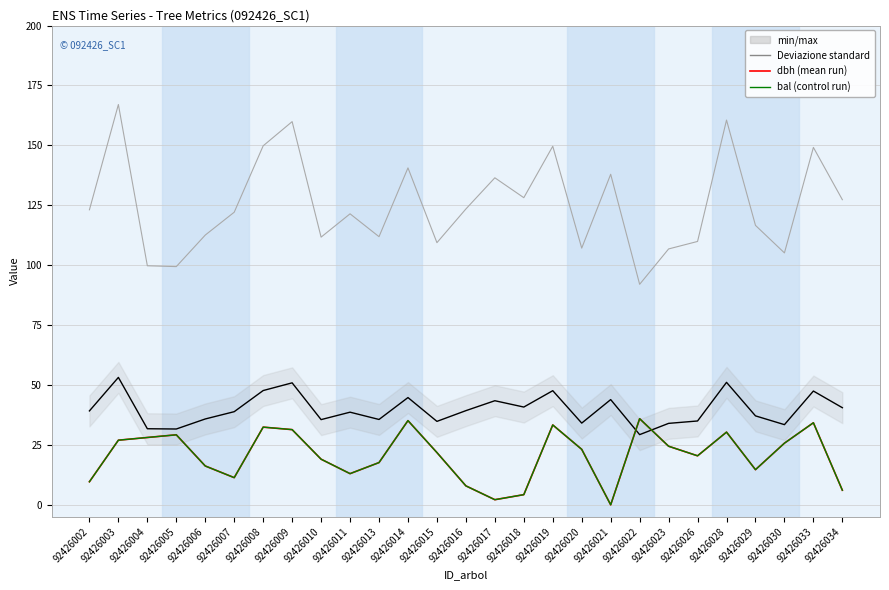

The bal_intrasp series shows 6.1 at 92426034. True or false?

True